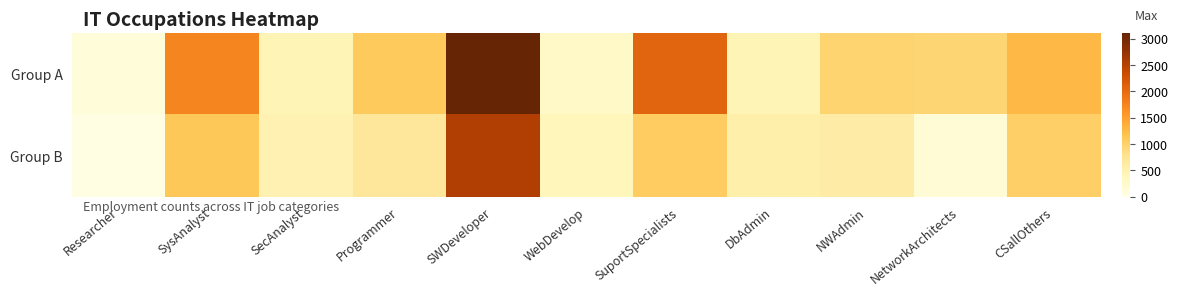

What is the greatest value displayed?

3115